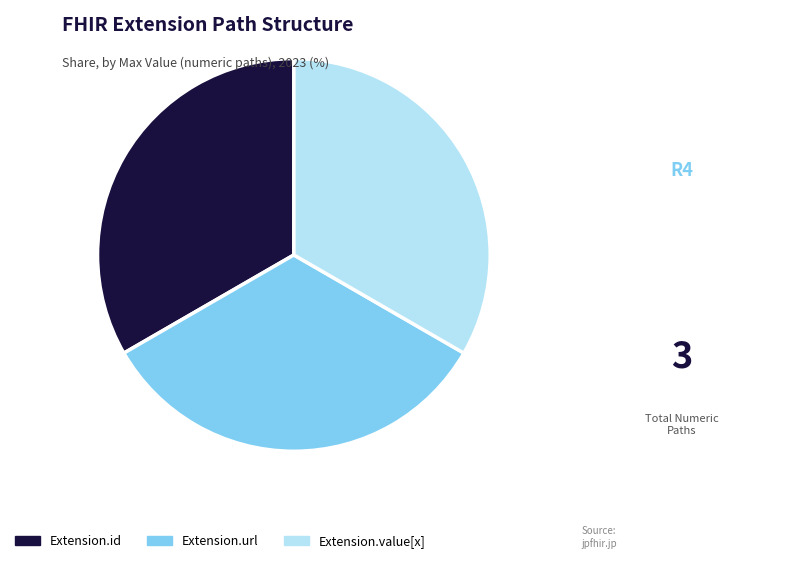

Does any single category account for the majority?

No